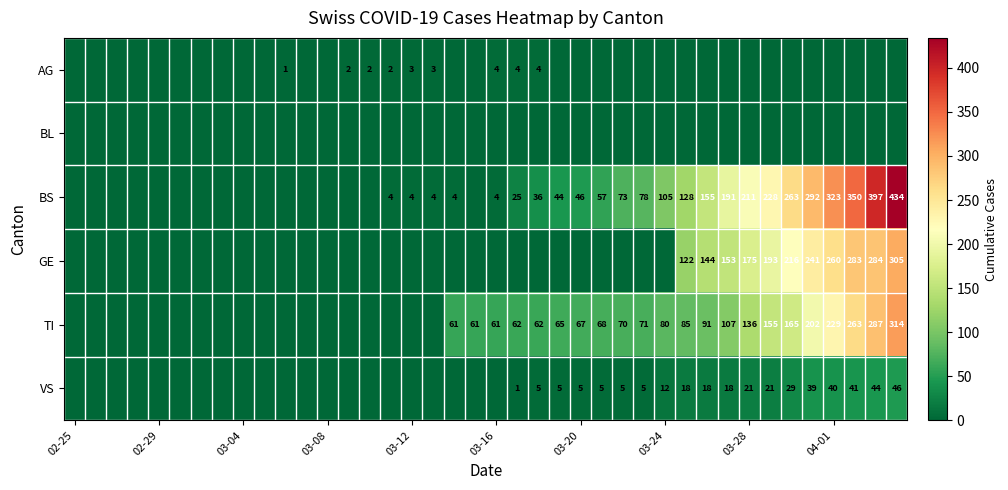

What is the greatest value displayed?

434